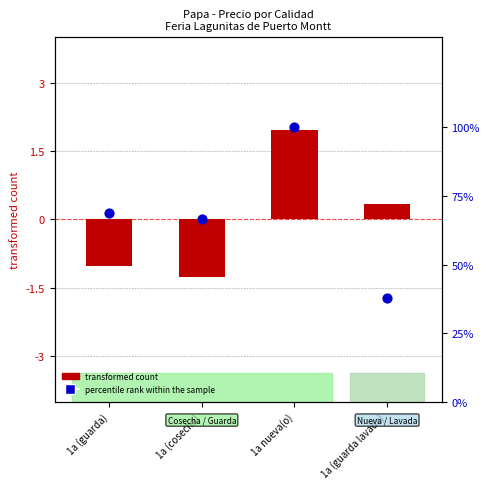

Which series reaches the maximum Y coordinate?

percentile rank within the sample